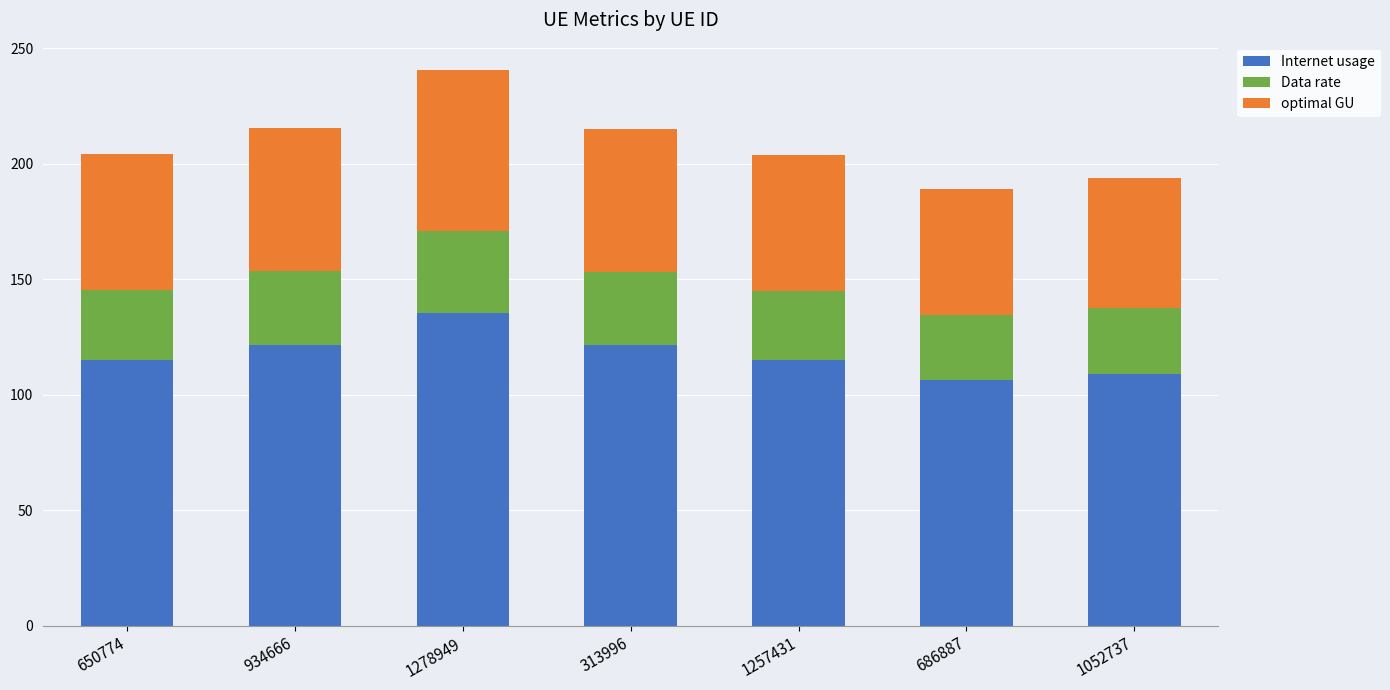

What is the difference between the maximum and minimum values in the Internet usage series?

29.0